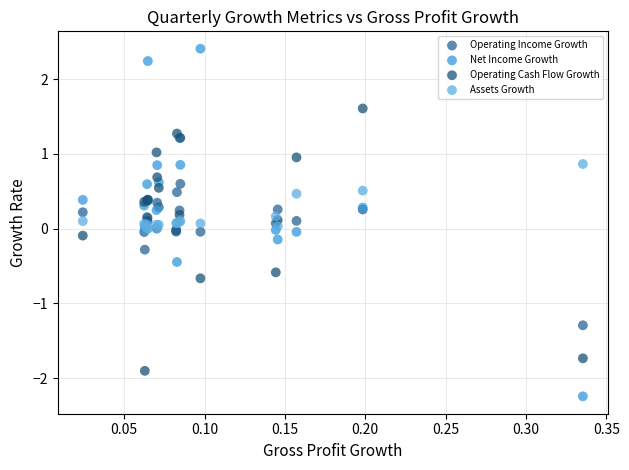

What are all the series names shown in the legend?

Operating Income Growth, Net Income Growth, Operating Cash Flow Growth, Assets Growth